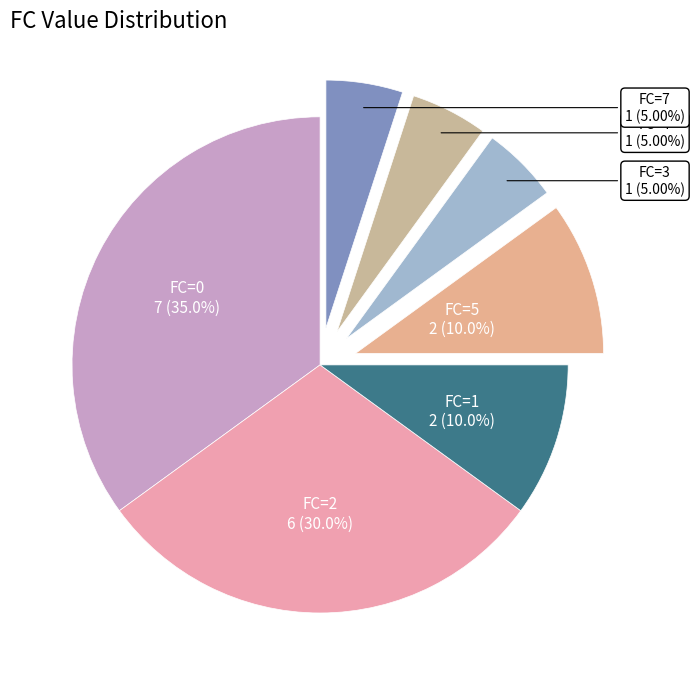

Does any single category account for the majority?

No